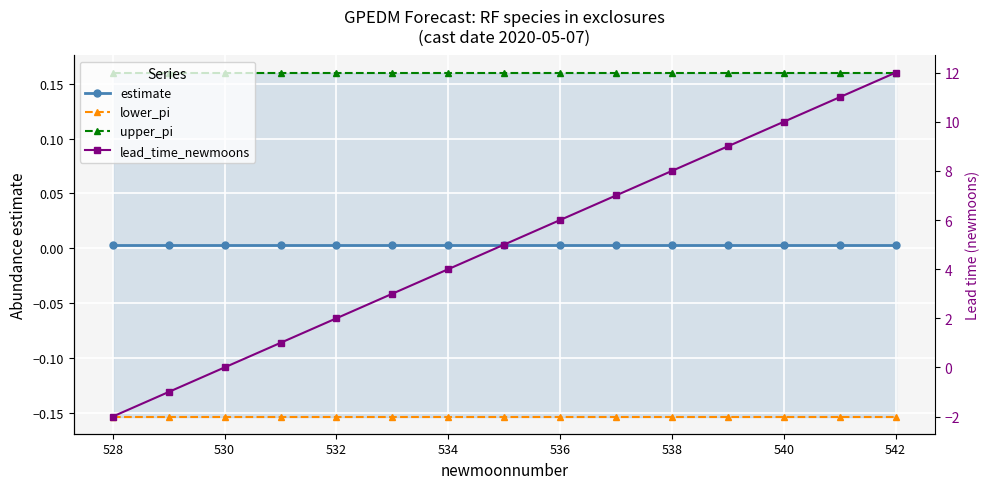

True or false: upper_pi and estimate cross at least once.

False